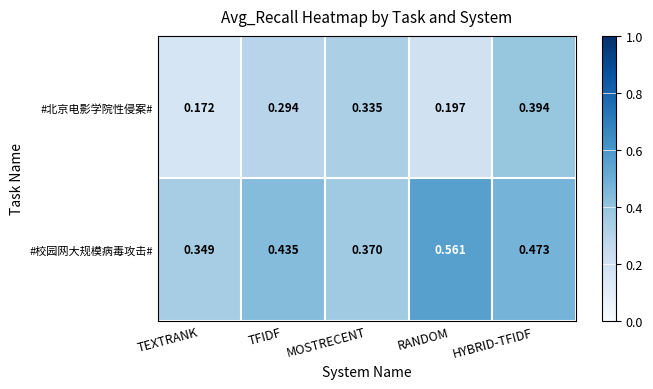

At which category is the sum across all series the highest?

HYBRID-TFIDF